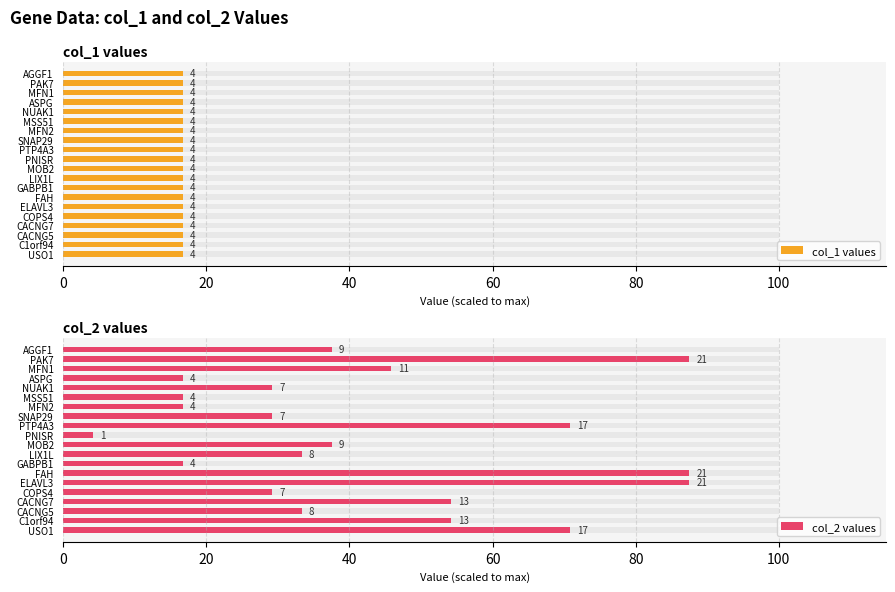

Which series has the largest range (max minus min)?

col_2 values